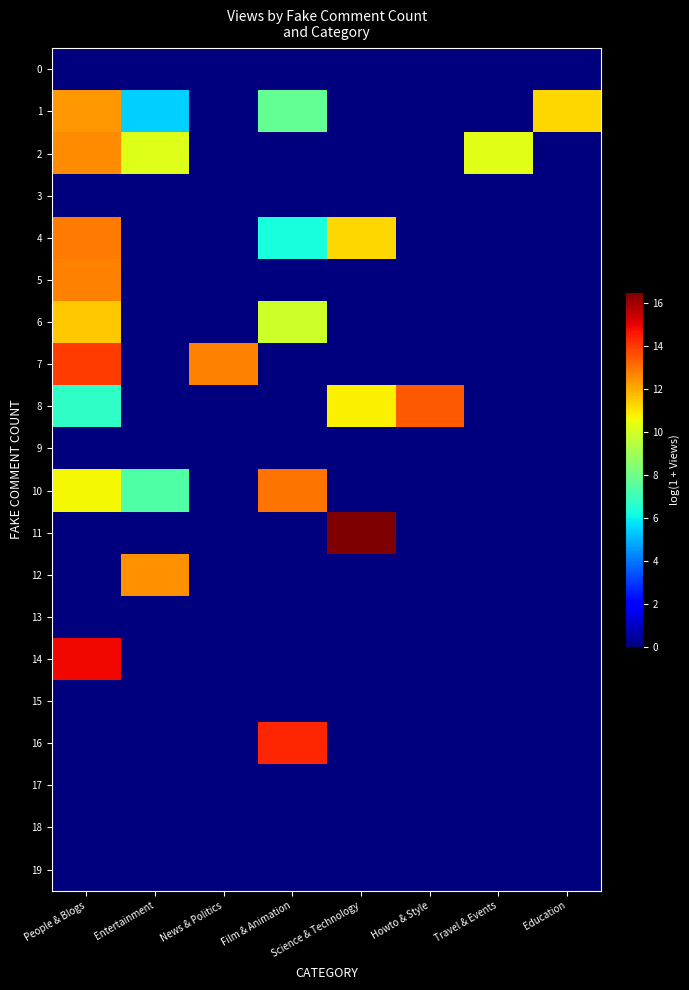

Reading left to right, transcribe all the data shown in this chart.

0: People & Blogs=0.0	Entertainment=0.0	News & Politics=0.0	Film & Animation=0.0	Science & Technology=0.0	Howto & Style=0.0	Travel & Events=0.0	Education=0.0
1: People & Blogs=12.4	Entertainment=5.5	News & Politics=0.0	Film & Animation=7.8	Science & Technology=0.0	Howto & Style=0.0	Travel & Events=0.0	Education=11.3
2: People & Blogs=12.6	Entertainment=10.2	News & Politics=0.0	Film & Animation=0.0	Science & Technology=0.0	Howto & Style=0.0	Travel & Events=10.3	Education=0.0
3: People & Blogs=0.0	Entertainment=0.0	News & Politics=0.0	Film & Animation=0.0	Science & Technology=0.0	Howto & Style=0.0	Travel & Events=0.0	Education=0.0
4: People & Blogs=12.9	Entertainment=0.0	News & Politics=0.0	Film & Animation=6.3	Science & Technology=11.3	Howto & Style=0.0	Travel & Events=0.0	Education=0.0
5: People & Blogs=12.7	Entertainment=0.0	News & Politics=0.0	Film & Animation=0.0	Science & Technology=0.0	Howto & Style=0.0	Travel & Events=0.0	Education=0.0
6: People & Blogs=11.5	Entertainment=0.0	News & Politics=0.0	Film & Animation=9.9	Science & Technology=0.0	Howto & Style=0.0	Travel & Events=0.0	Education=0.0
7: People & Blogs=14.0	Entertainment=0.0	News & Politics=12.7	Film & Animation=0.0	Science & Technology=0.0	Howto & Style=0.0	Travel & Events=0.0	Education=0.0
8: People & Blogs=6.8	Entertainment=0.0	News & Politics=0.0	Film & Animation=0.0	Science & Technology=10.8	Howto & Style=13.4	Travel & Events=0.0	Education=0.0
9: People & Blogs=0.0	Entertainment=0.0	News & Politics=0.0	Film & Animation=0.0	Science & Technology=0.0	Howto & Style=0.0	Travel & Events=0.0	Education=0.0
10: People & Blogs=10.7	Entertainment=7.4	News & Politics=0.0	Film & Animation=13.0	Science & Technology=0.0	Howto & Style=0.0	Travel & Events=0.0	Education=0.0
11: People & Blogs=0.0	Entertainment=0.0	News & Politics=0.0	Film & Animation=0.0	Science & Technology=16.5	Howto & Style=0.0	Travel & Events=0.0	Education=0.0
12: People & Blogs=0.0	Entertainment=12.5	News & Politics=0.0	Film & Animation=0.0	Science & Technology=0.0	Howto & Style=0.0	Travel & Events=0.0	Education=0.0
13: People & Blogs=0.0	Entertainment=0.0	News & Politics=0.0	Film & Animation=0.0	Science & Technology=0.0	Howto & Style=0.0	Travel & Events=0.0	Education=0.0
14: People & Blogs=14.9	Entertainment=0.0	News & Politics=0.0	Film & Animation=0.0	Science & Technology=0.0	Howto & Style=0.0	Travel & Events=0.0	Education=0.0
15: People & Blogs=0.0	Entertainment=0.0	News & Politics=0.0	Film & Animation=0.0	Science & Technology=0.0	Howto & Style=0.0	Travel & Events=0.0	Education=0.0
16: People & Blogs=0.0	Entertainment=0.0	News & Politics=0.0	Film & Animation=14.3	Science & Technology=0.0	Howto & Style=0.0	Travel & Events=0.0	Education=0.0
17: People & Blogs=0.0	Entertainment=0.0	News & Politics=0.0	Film & Animation=0.0	Science & Technology=0.0	Howto & Style=0.0	Travel & Events=0.0	Education=0.0
18: People & Blogs=0.0	Entertainment=0.0	News & Politics=0.0	Film & Animation=0.0	Science & Technology=0.0	Howto & Style=0.0	Travel & Events=0.0	Education=0.0
19: People & Blogs=0.0	Entertainment=0.0	News & Politics=0.0	Film & Animation=0.0	Science & Technology=0.0	Howto & Style=0.0	Travel & Events=0.0	Education=0.0